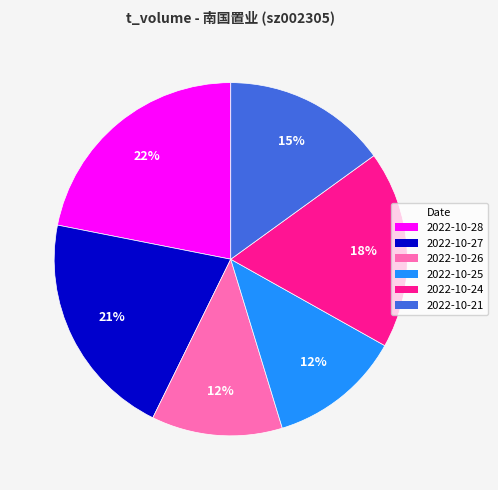

To the nearest percent, what is the combined percentage of 2022-10-27 and 2022-10-28?

43%